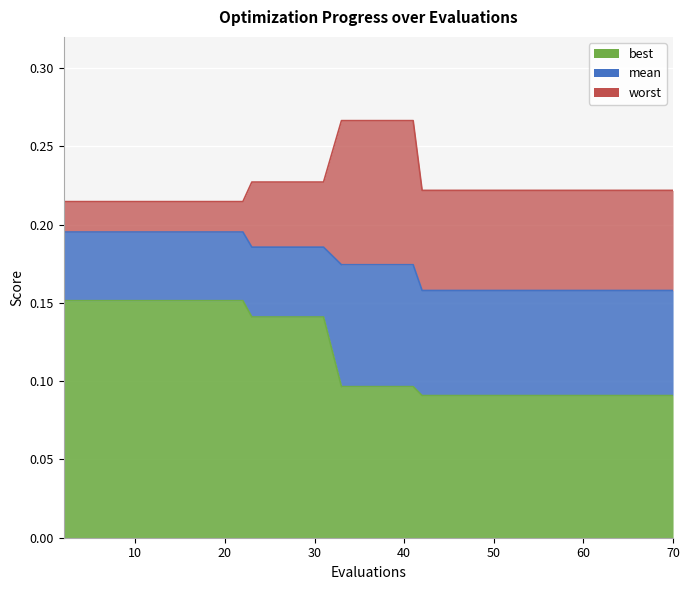

True or false: worst and best cross at least once.

False